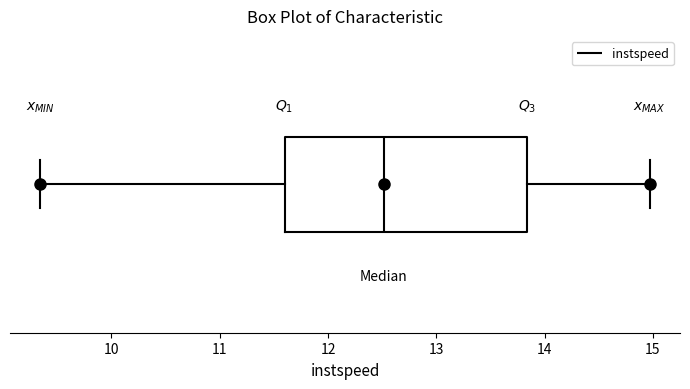

Transcribe this box plot: give where the median line is, the range the box spans, and where the two whiskers end, as read against the x-axis. The values are not printed on the chart, so give them approximately, as read against the axis.

median 12.5, box 11.6 to 13.8, whiskers 9.3 to 15.0